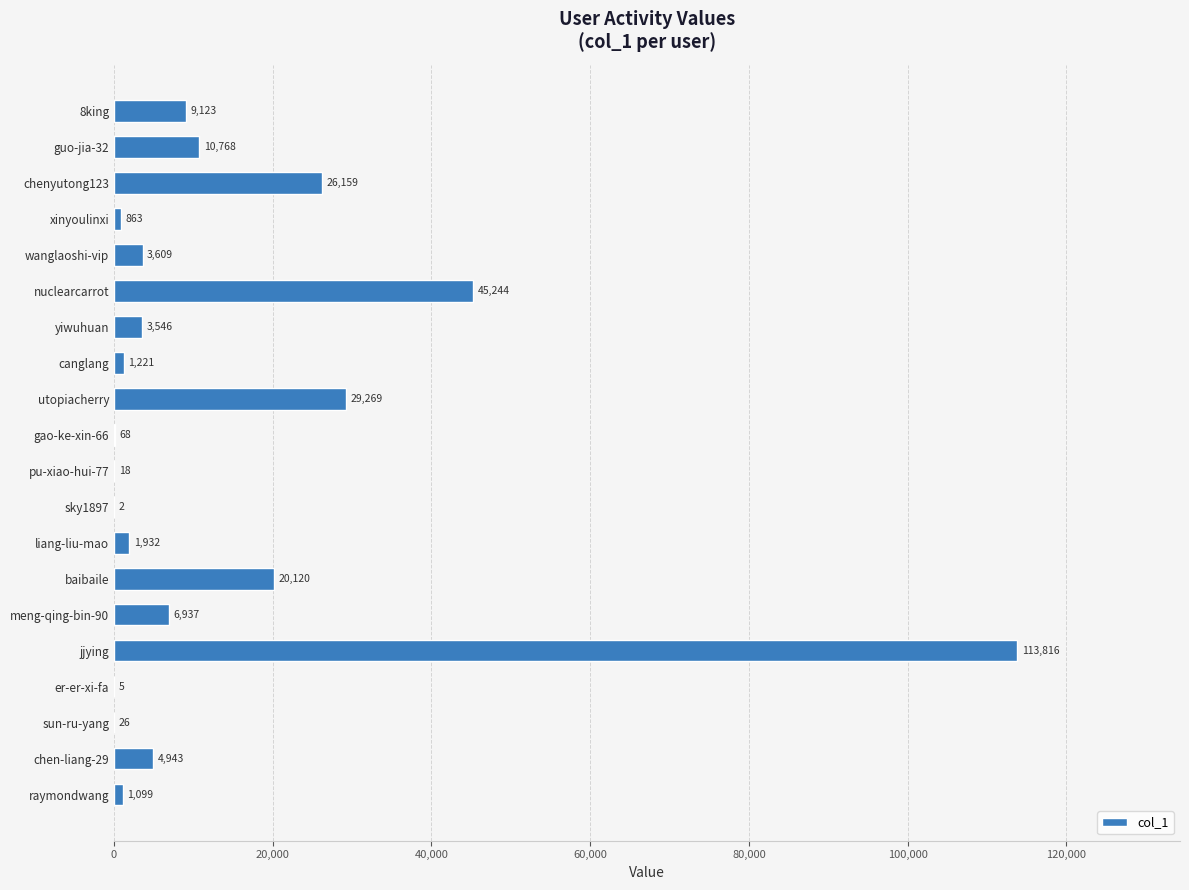

What is the change in value from liang-liu-mao to chen-liang-29?

+3011